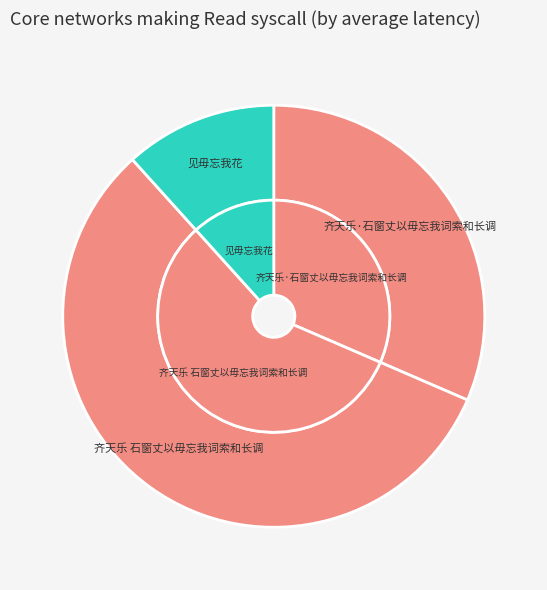

True or false: 见毋忘我花 accounts for 12% of the total.

True